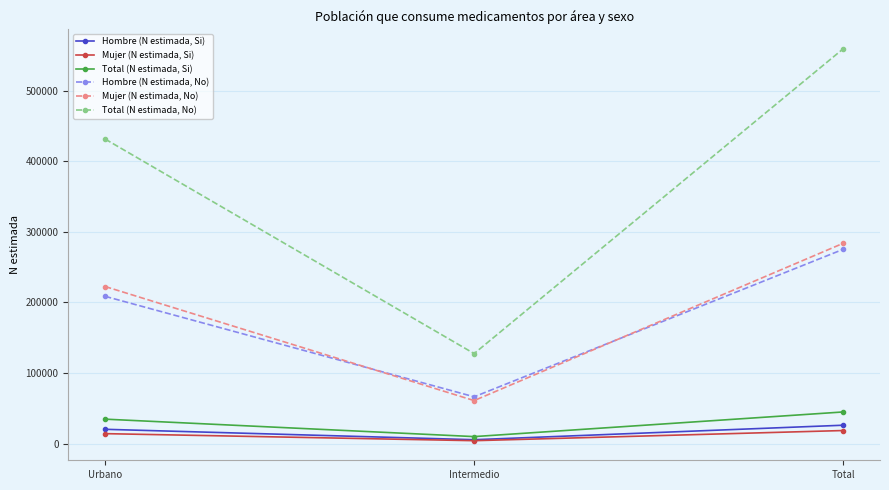

How many values in the Total (N estimada, No) series are below 431260?

1